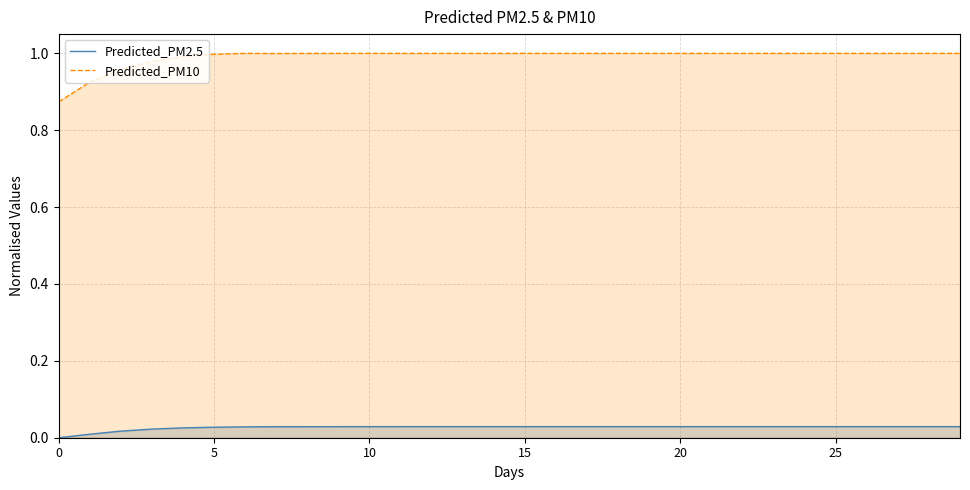

At which category is the sum across all series the highest?

21